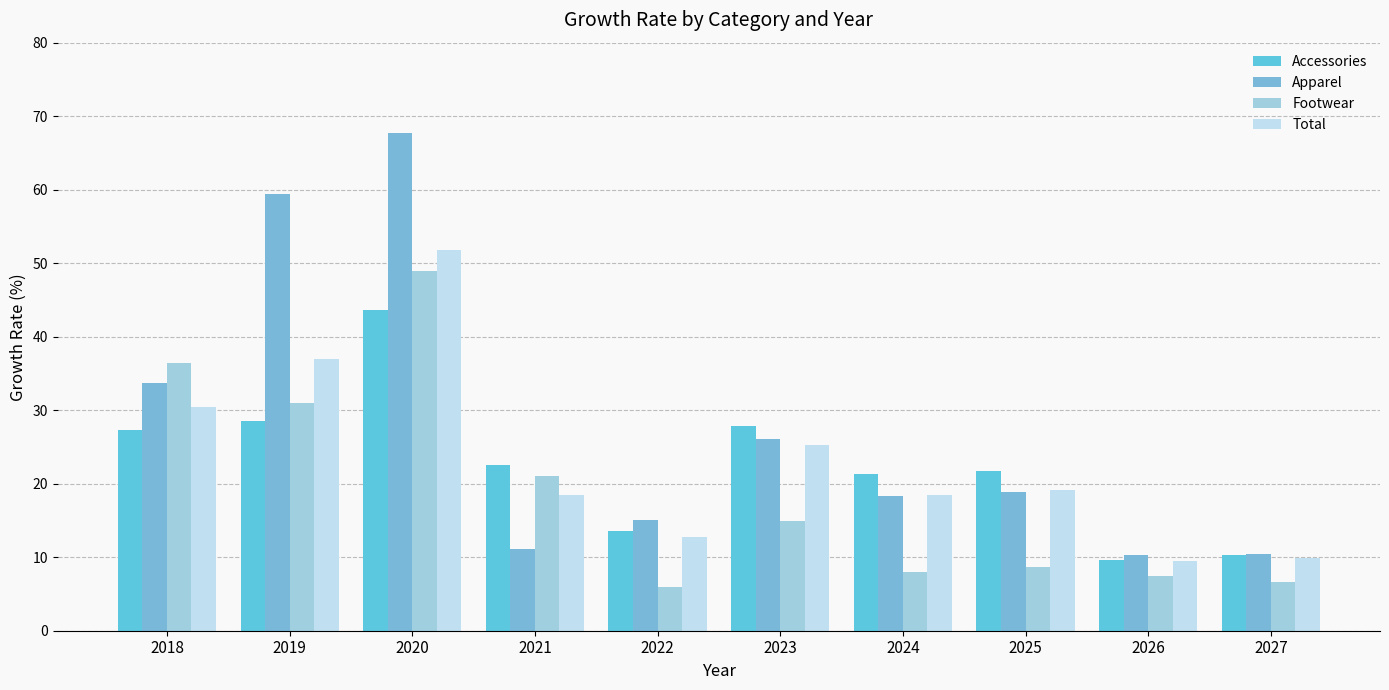

What is the minimum value shown in the chart?

5.9